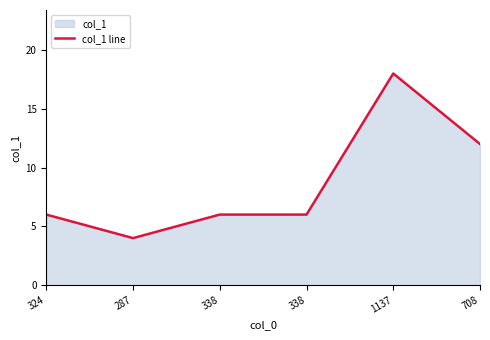

Does the chart have visible grid lines?

No